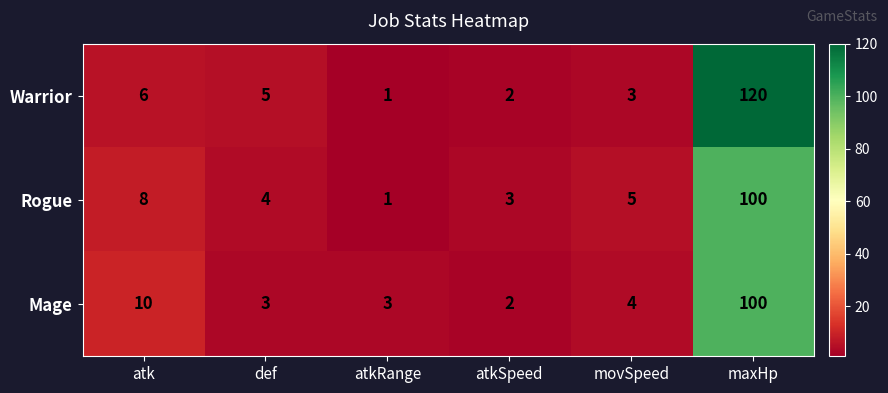

Which series has the largest range (max minus min)?

Warrior